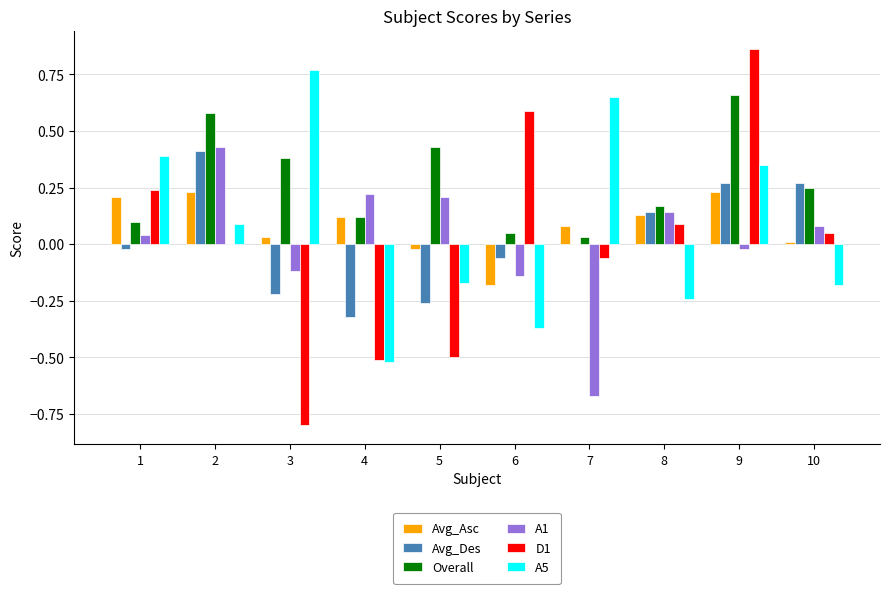

True or false: D1 has a value of -0.7 at 2.

False